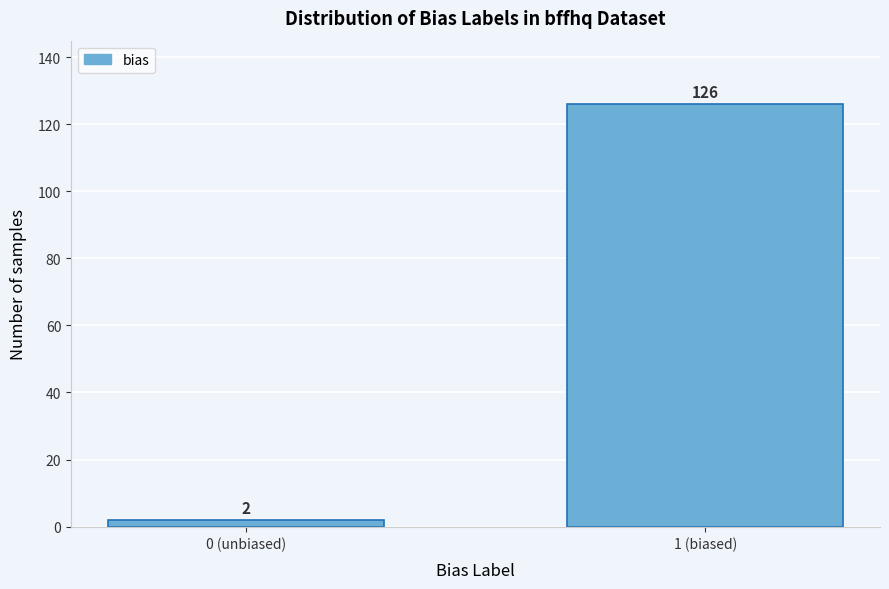

Reading left to right, extract all data points from this chart.

2	126